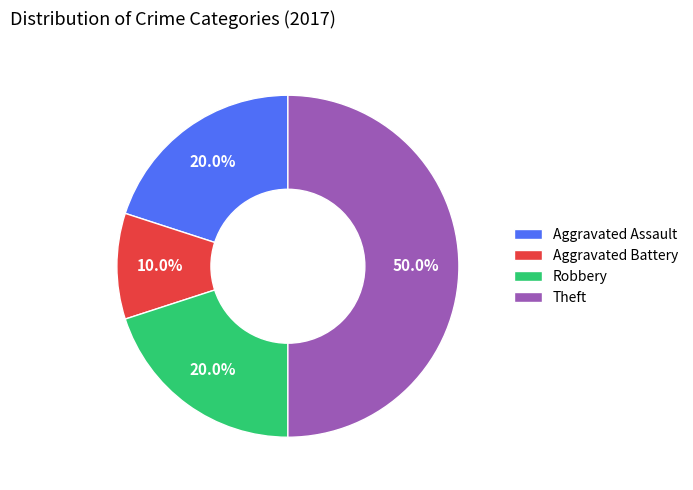

How many slices are in this pie chart?

4